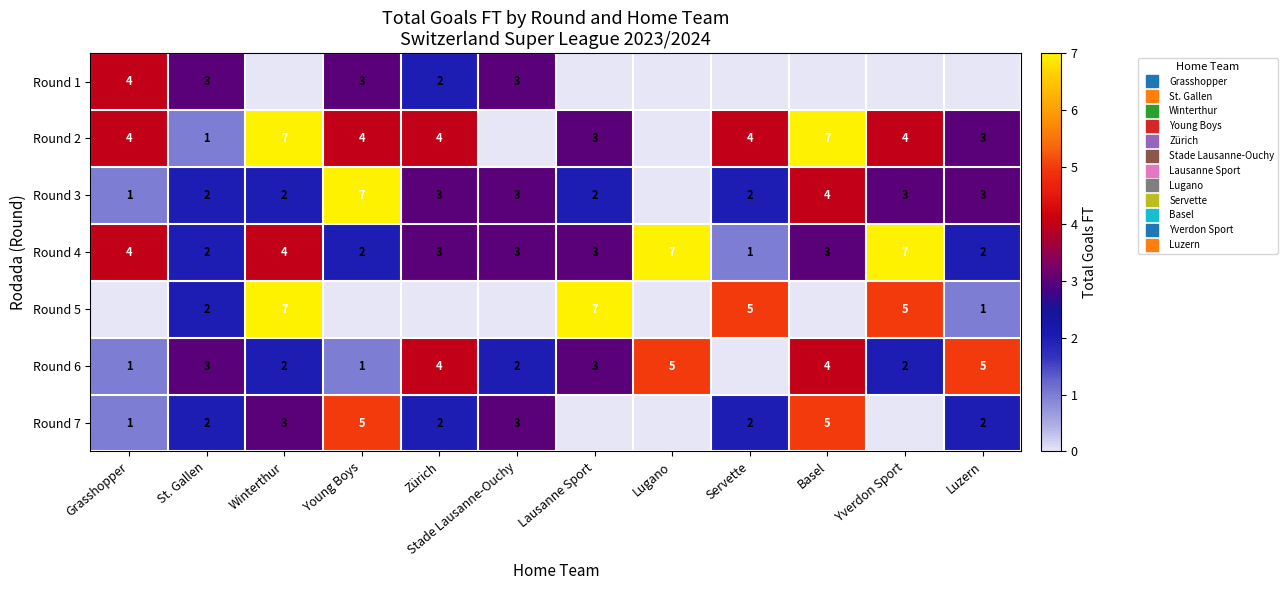

Which category has the lowest value across all series?

Winterthur